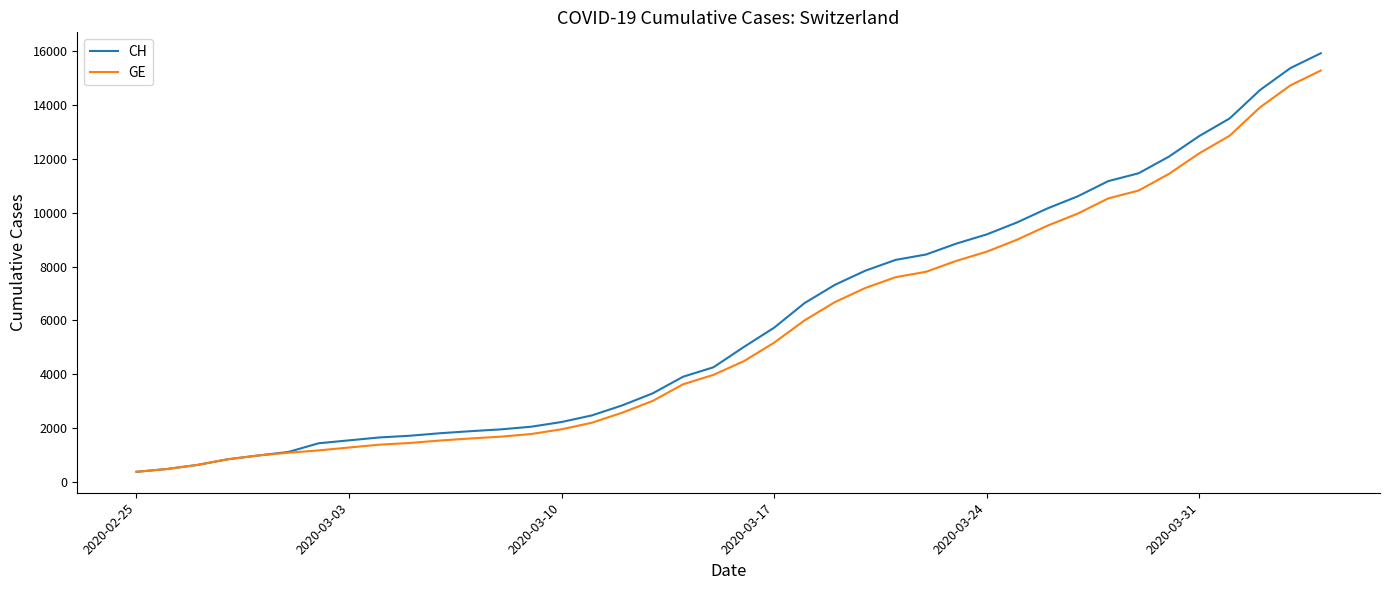

What is the minimum value for CH?

375